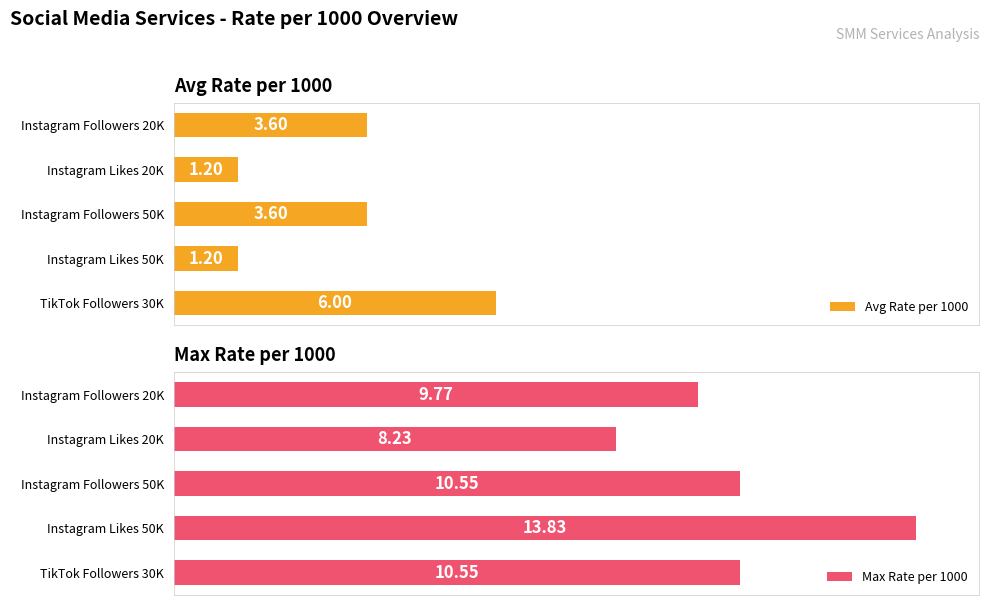

How many bars are there in each group?

2